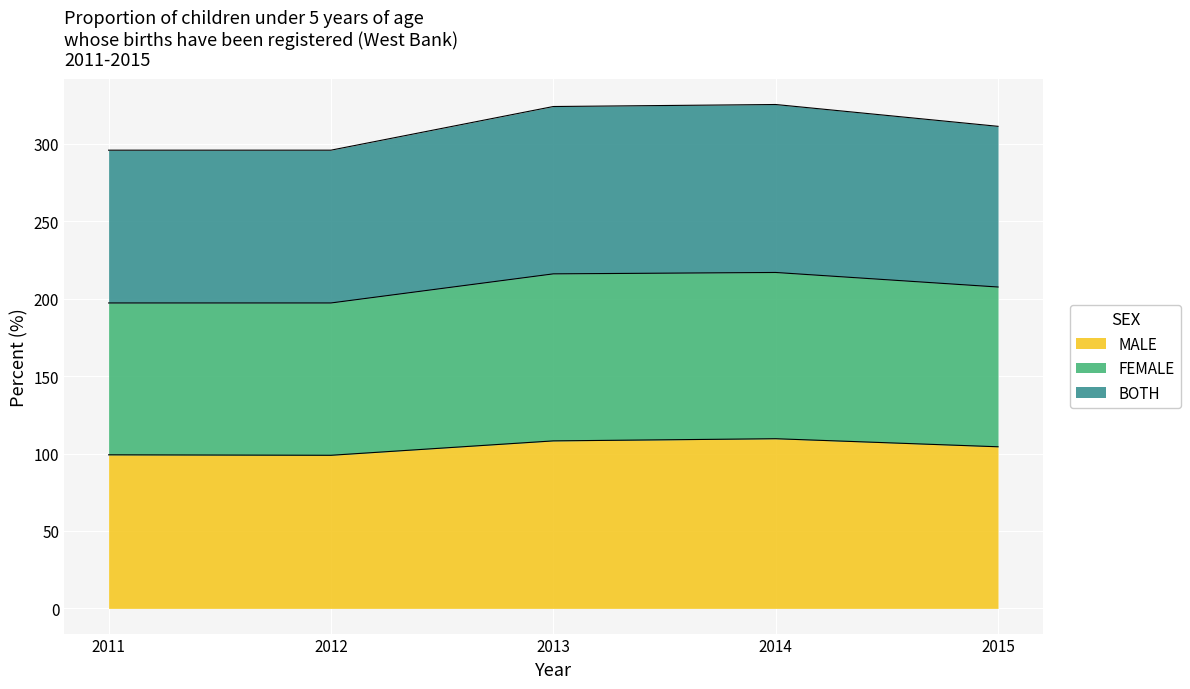

What is the total value across all series at 2011?

296.0